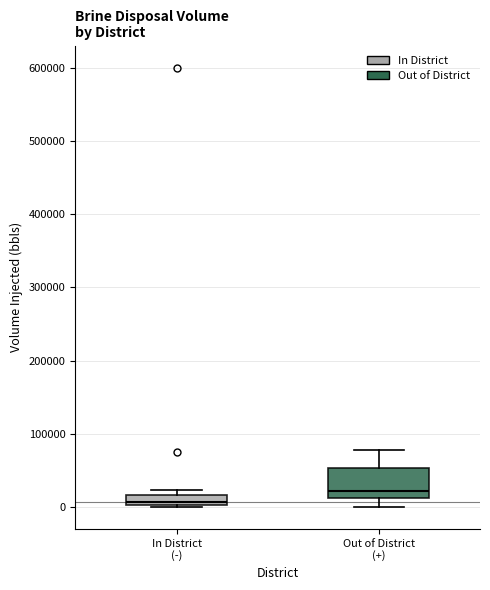

Where is the lower edge of the box for Out of District (+) on the y-axis? The values are not printed on the chart, so give them approximately, as read against the axis.

10000